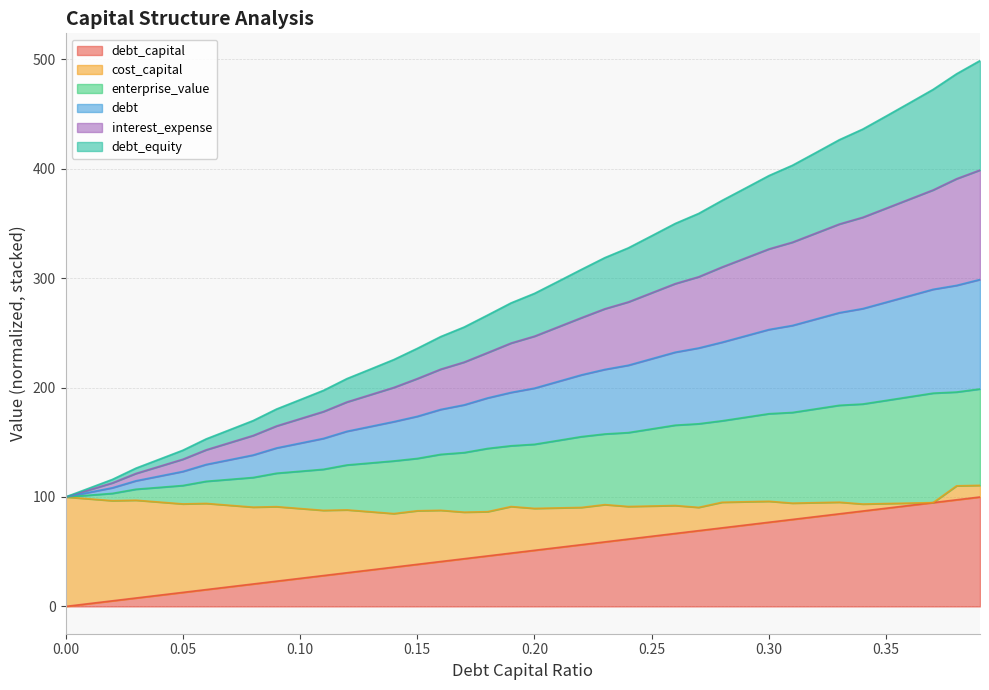

How many data points in debt are less than 246?

20